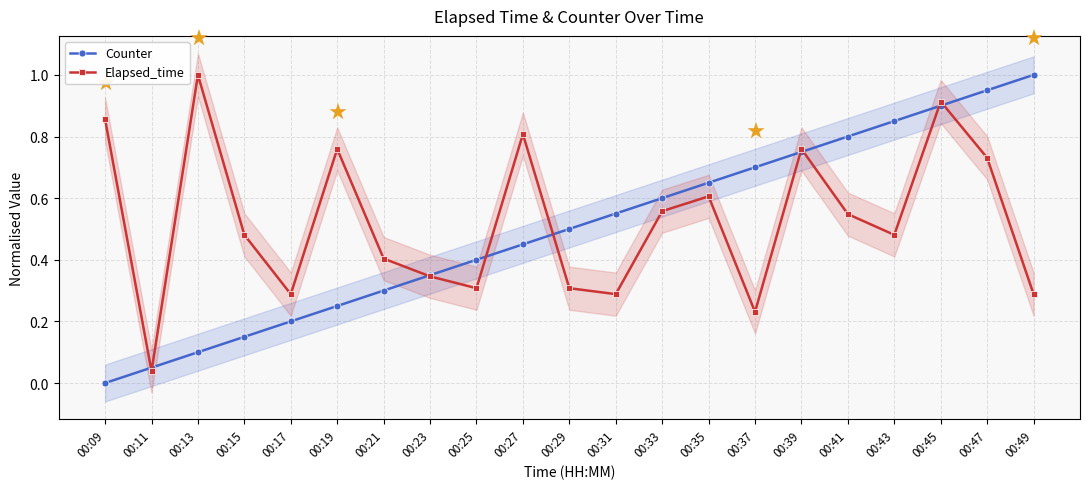

How many lines are shown in the chart?

2